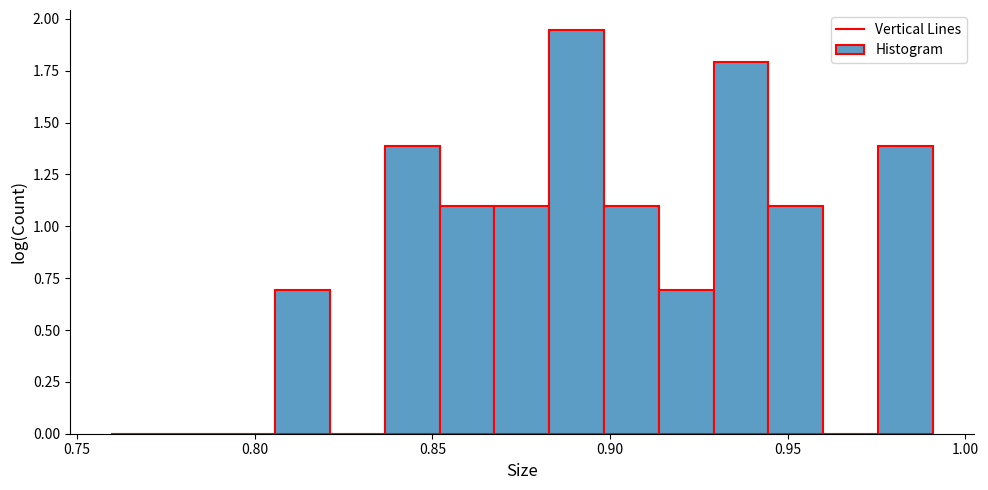

Around what value on the x-axis is the tallest bar? Give the approximate position of its centre, as read against the axis.

0.890